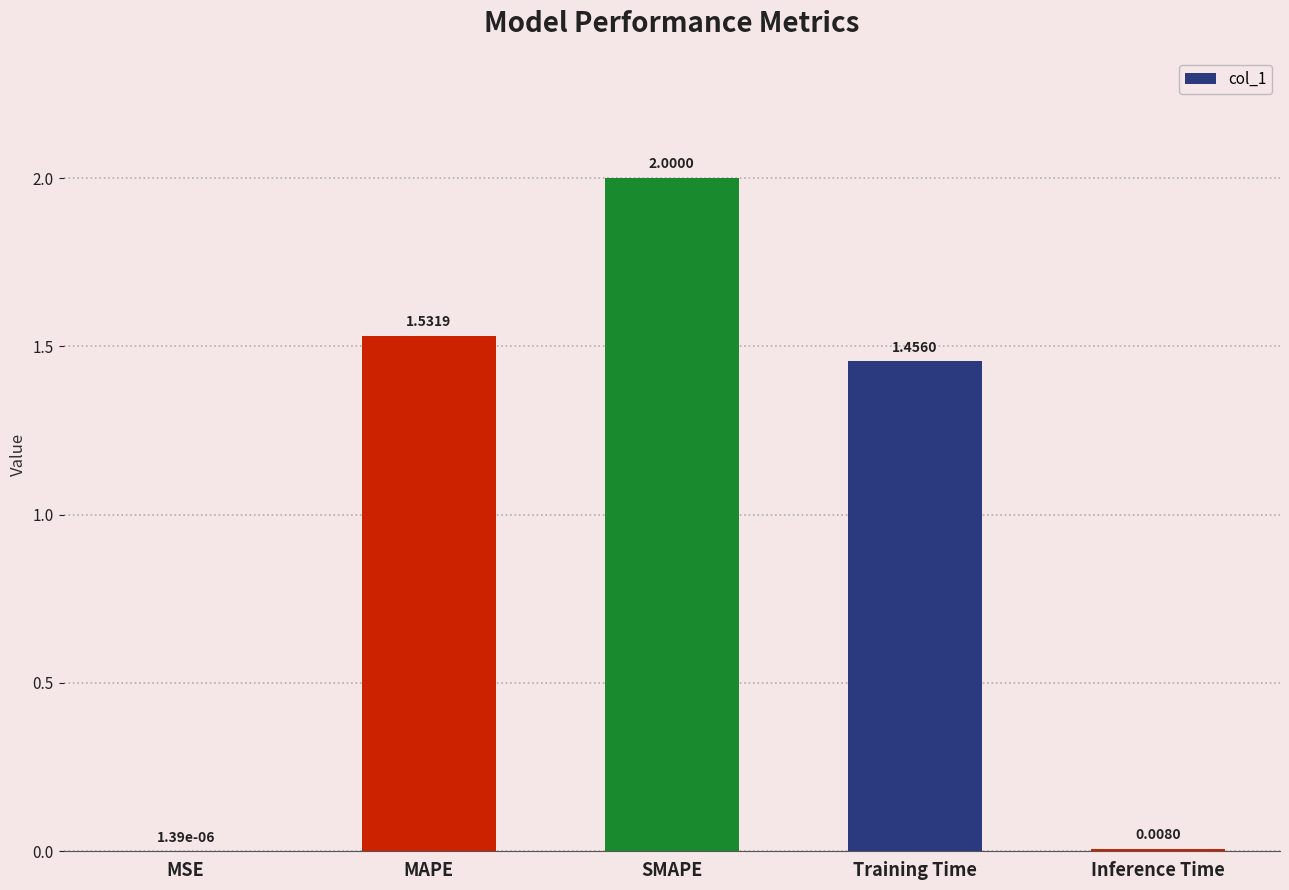

True or false: the data shows 0.7 at Training Time.

False